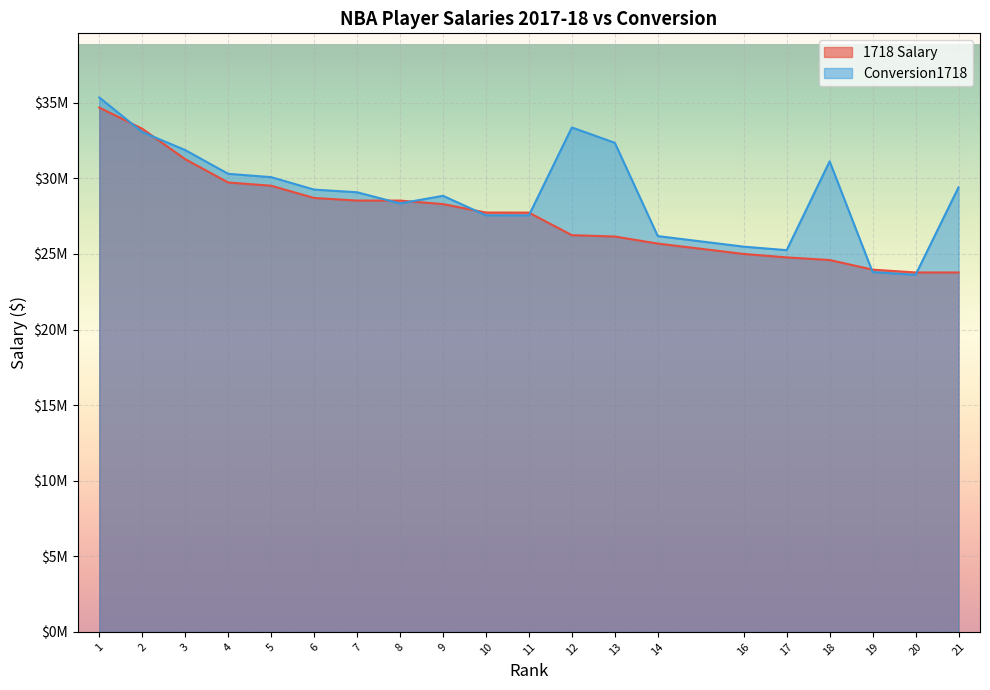

True or false: Conversion1718 and 1718 cross at least once.

True